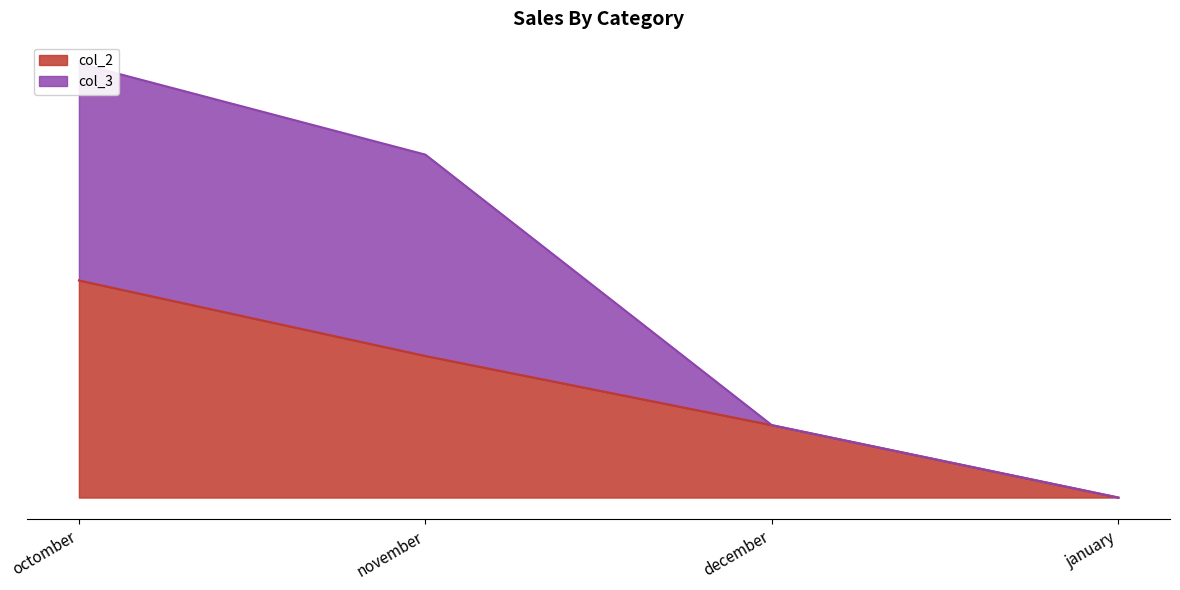

Count the number of data series in this chart.

2